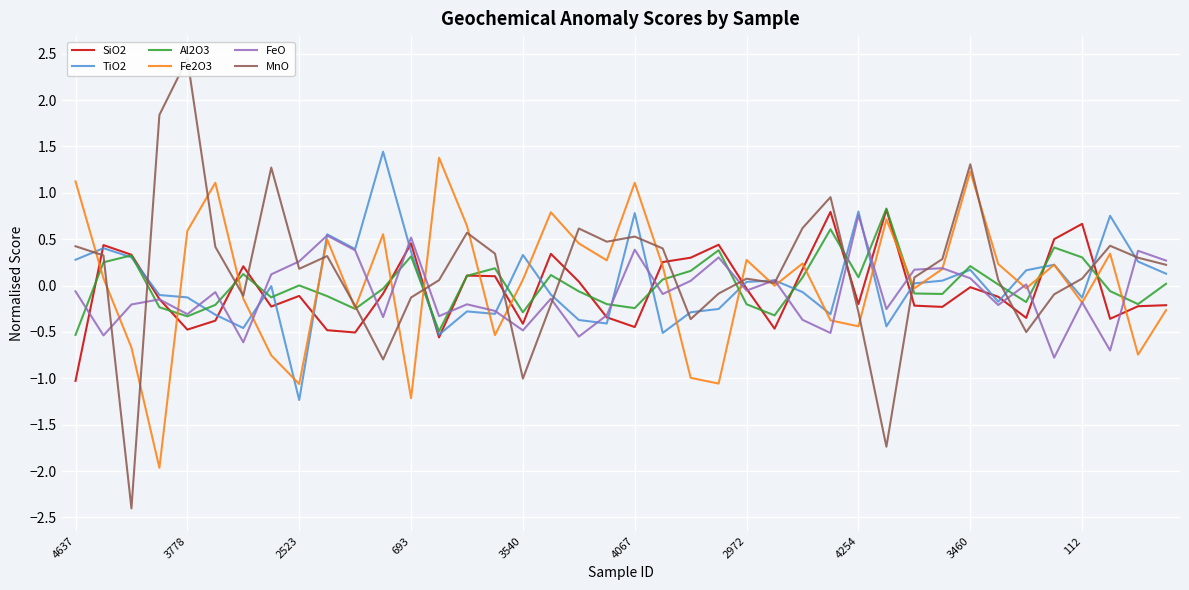

What is the difference between the second highest and minimum values in the FeO series?

1.3